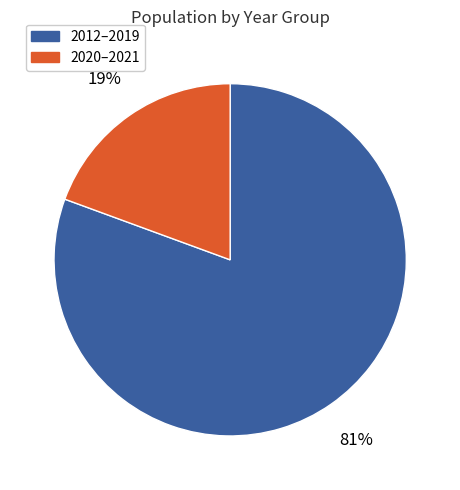

What percentage is the 2020–2021 slice, to the nearest percent?

19%